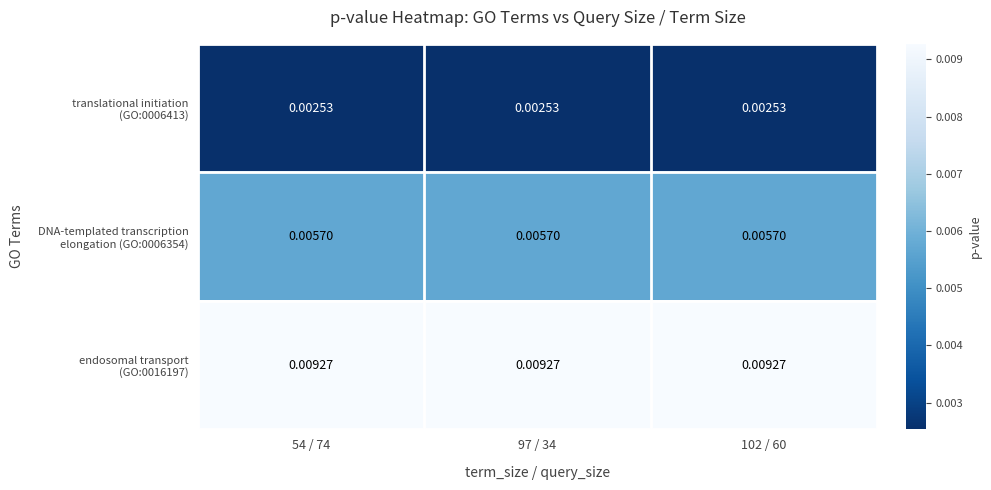

Which series has the largest total across all categories?

endosomal transport (GO:0016197)